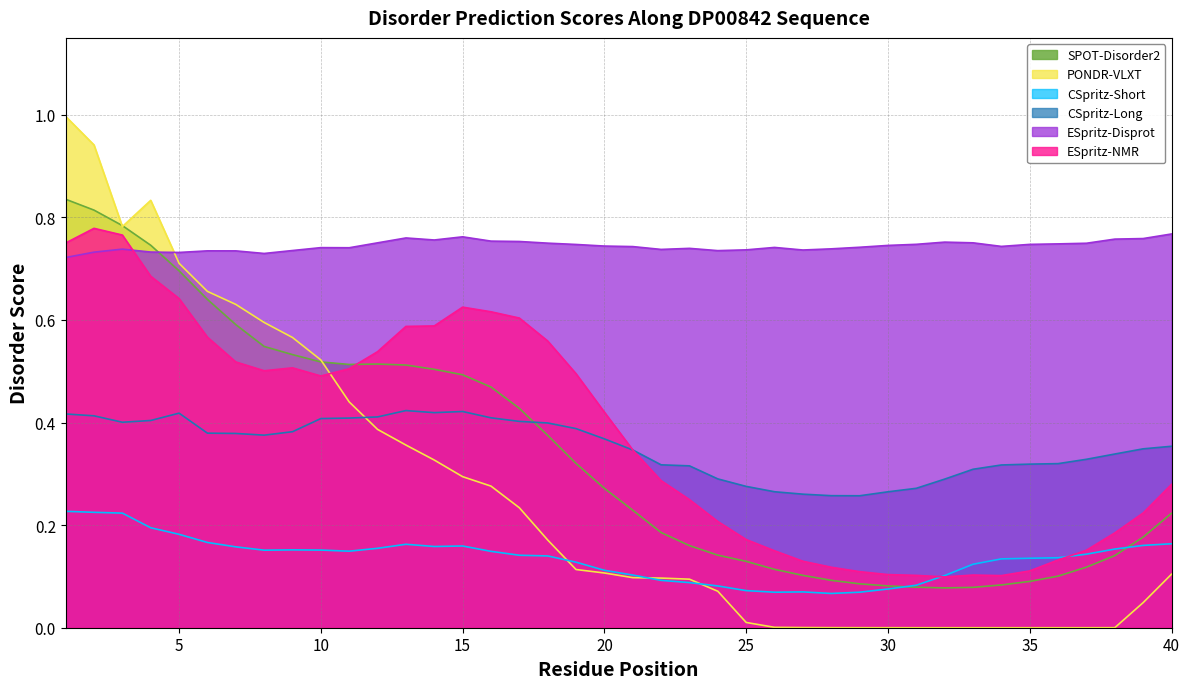

What are all the series names shown in the legend?

SPOT-Disorder2, PONDR-VLXT, CSpritz-Short, CSpritz-Long, ESpritz-Disprot, ESpritz-NMR